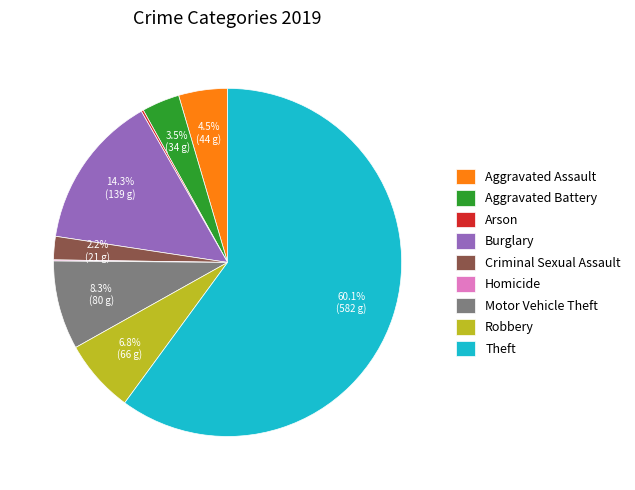

What is the total percentage of Burglary and Theft?

74.4%